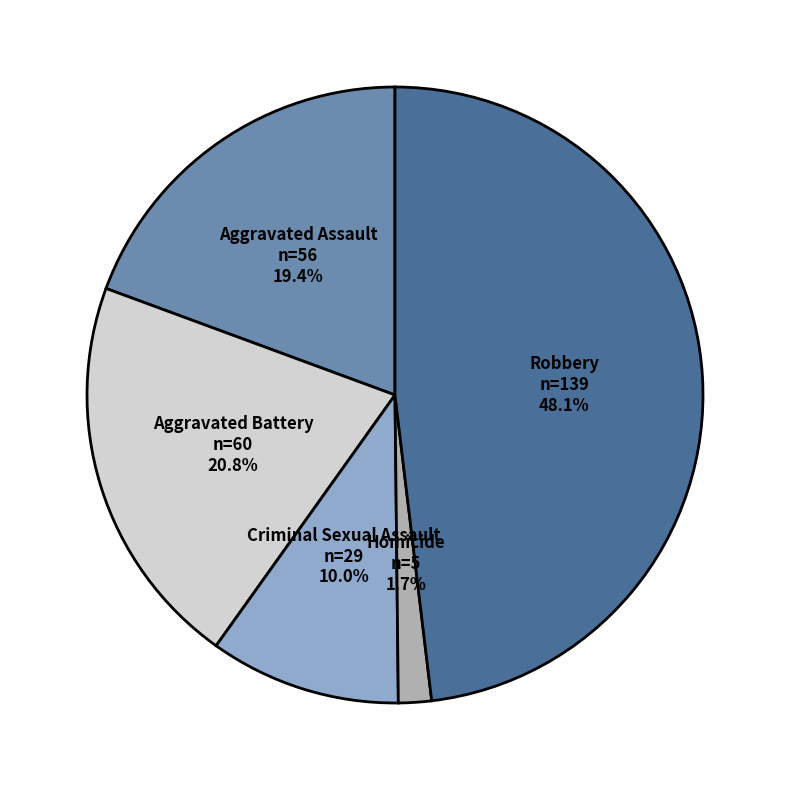

Which has a higher value, Aggravated Assault or Homicide?

Aggravated Assault